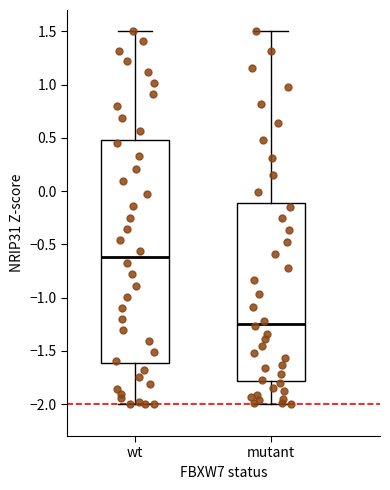

Which box has the lowest median line?

mutant